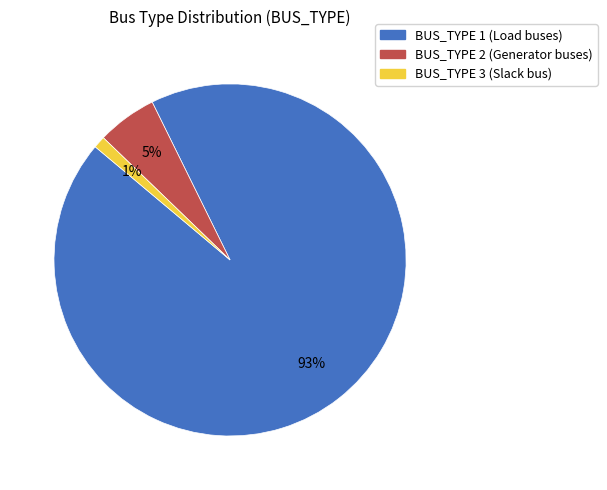

True or false: BUS_TYPE 3 accounts for 11% of the total.

False